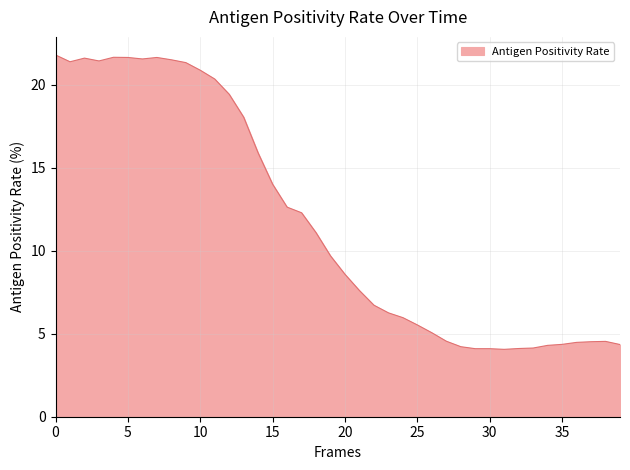

What is the difference between the maximum and minimum values?

17.7